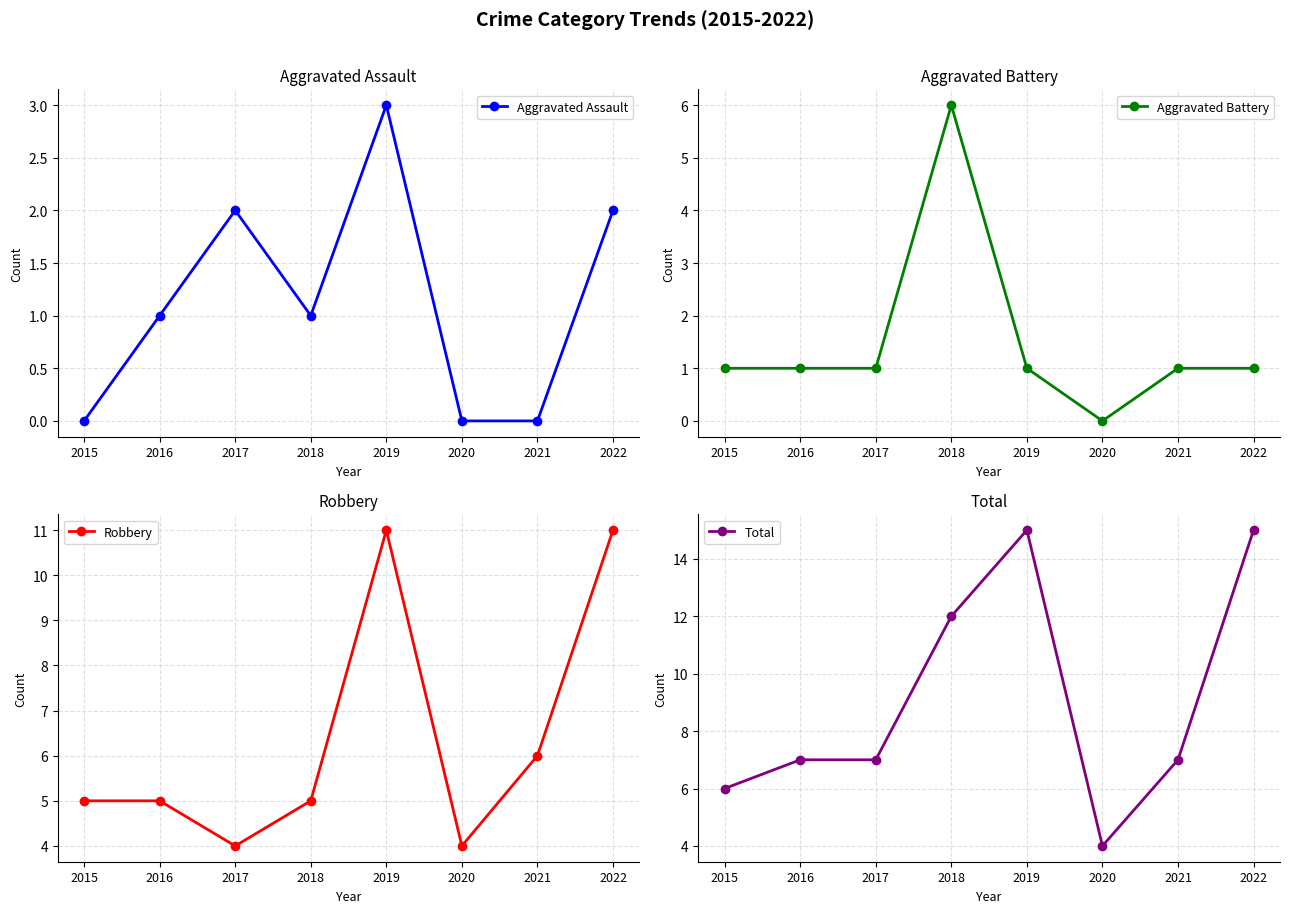

What is the sum of the Robbery values at 2021 and 2015?

11